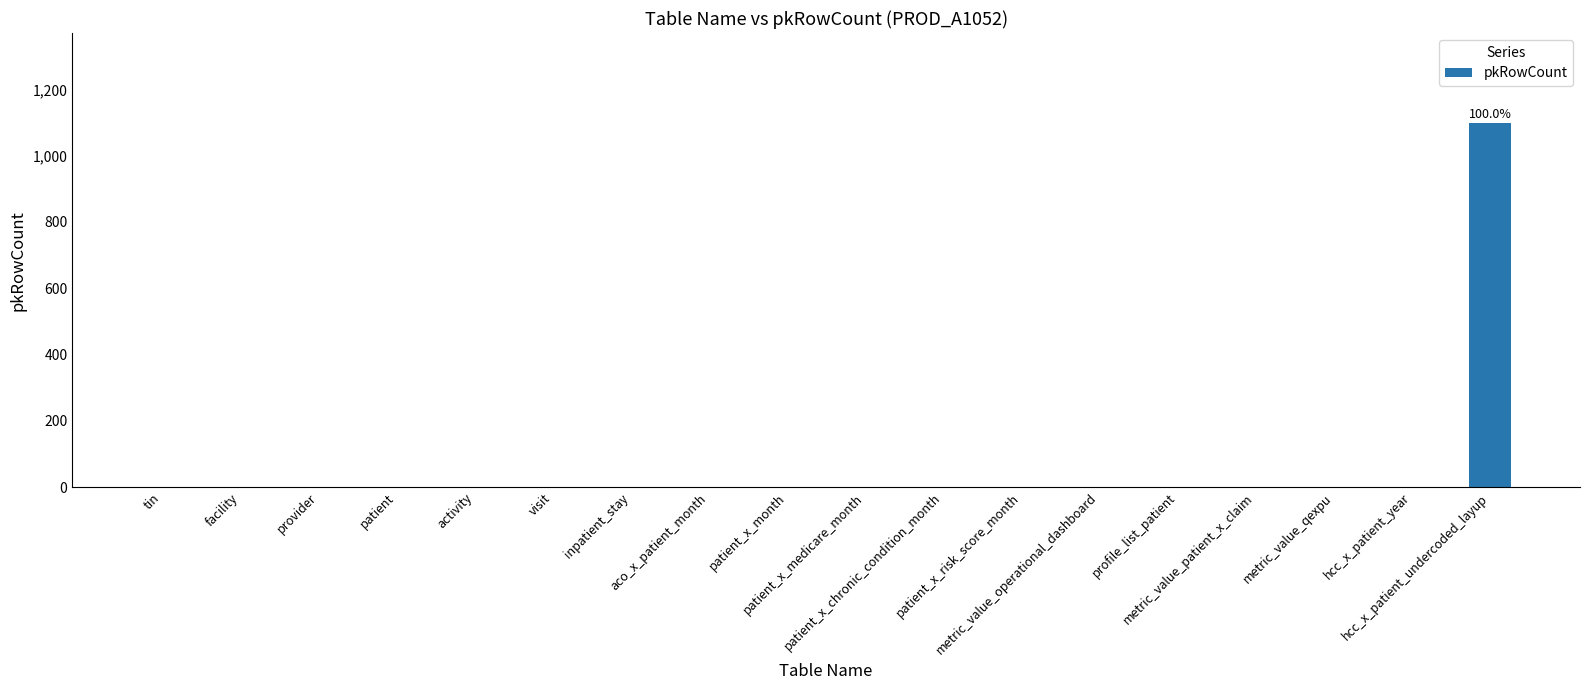

At which category does the chart reach its peak across all series?

hcc_x_patient_undercoded_layup